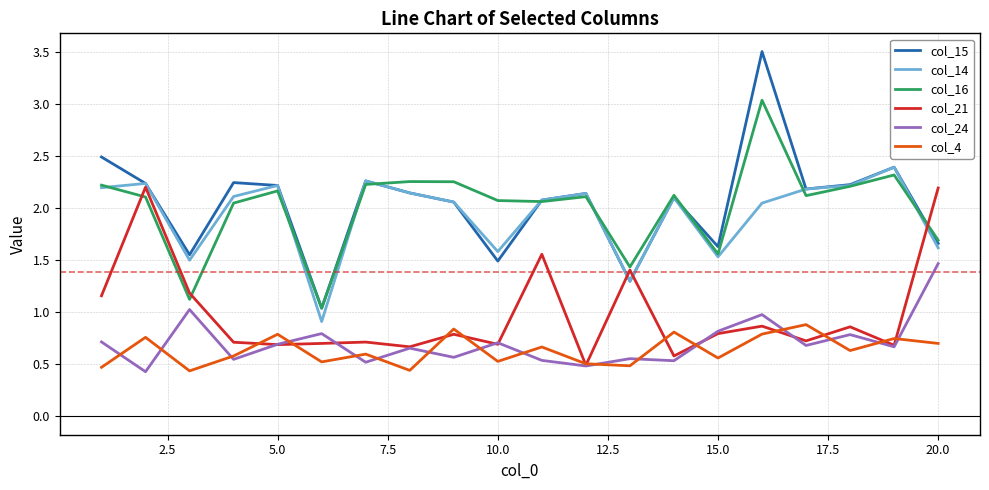

What is the greatest value displayed?

3.5